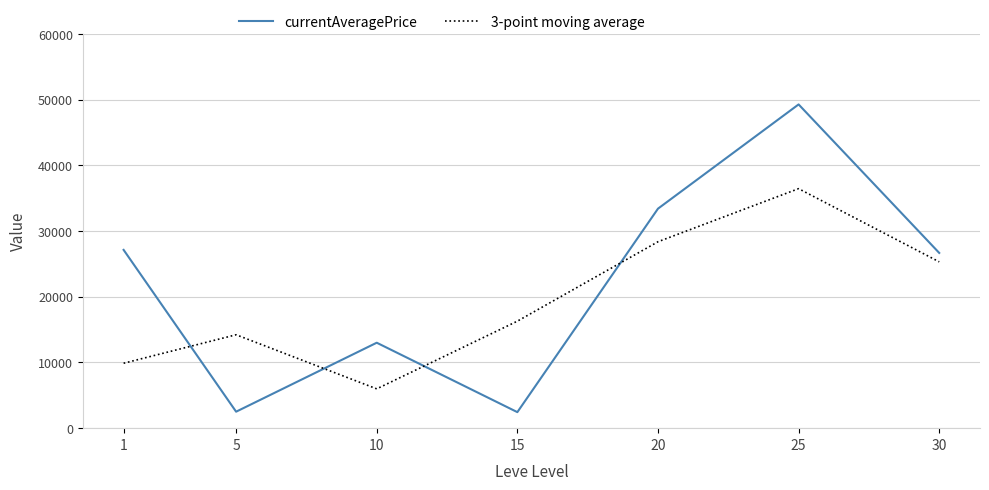

What is the maximum value shown in the chart?

49263.0